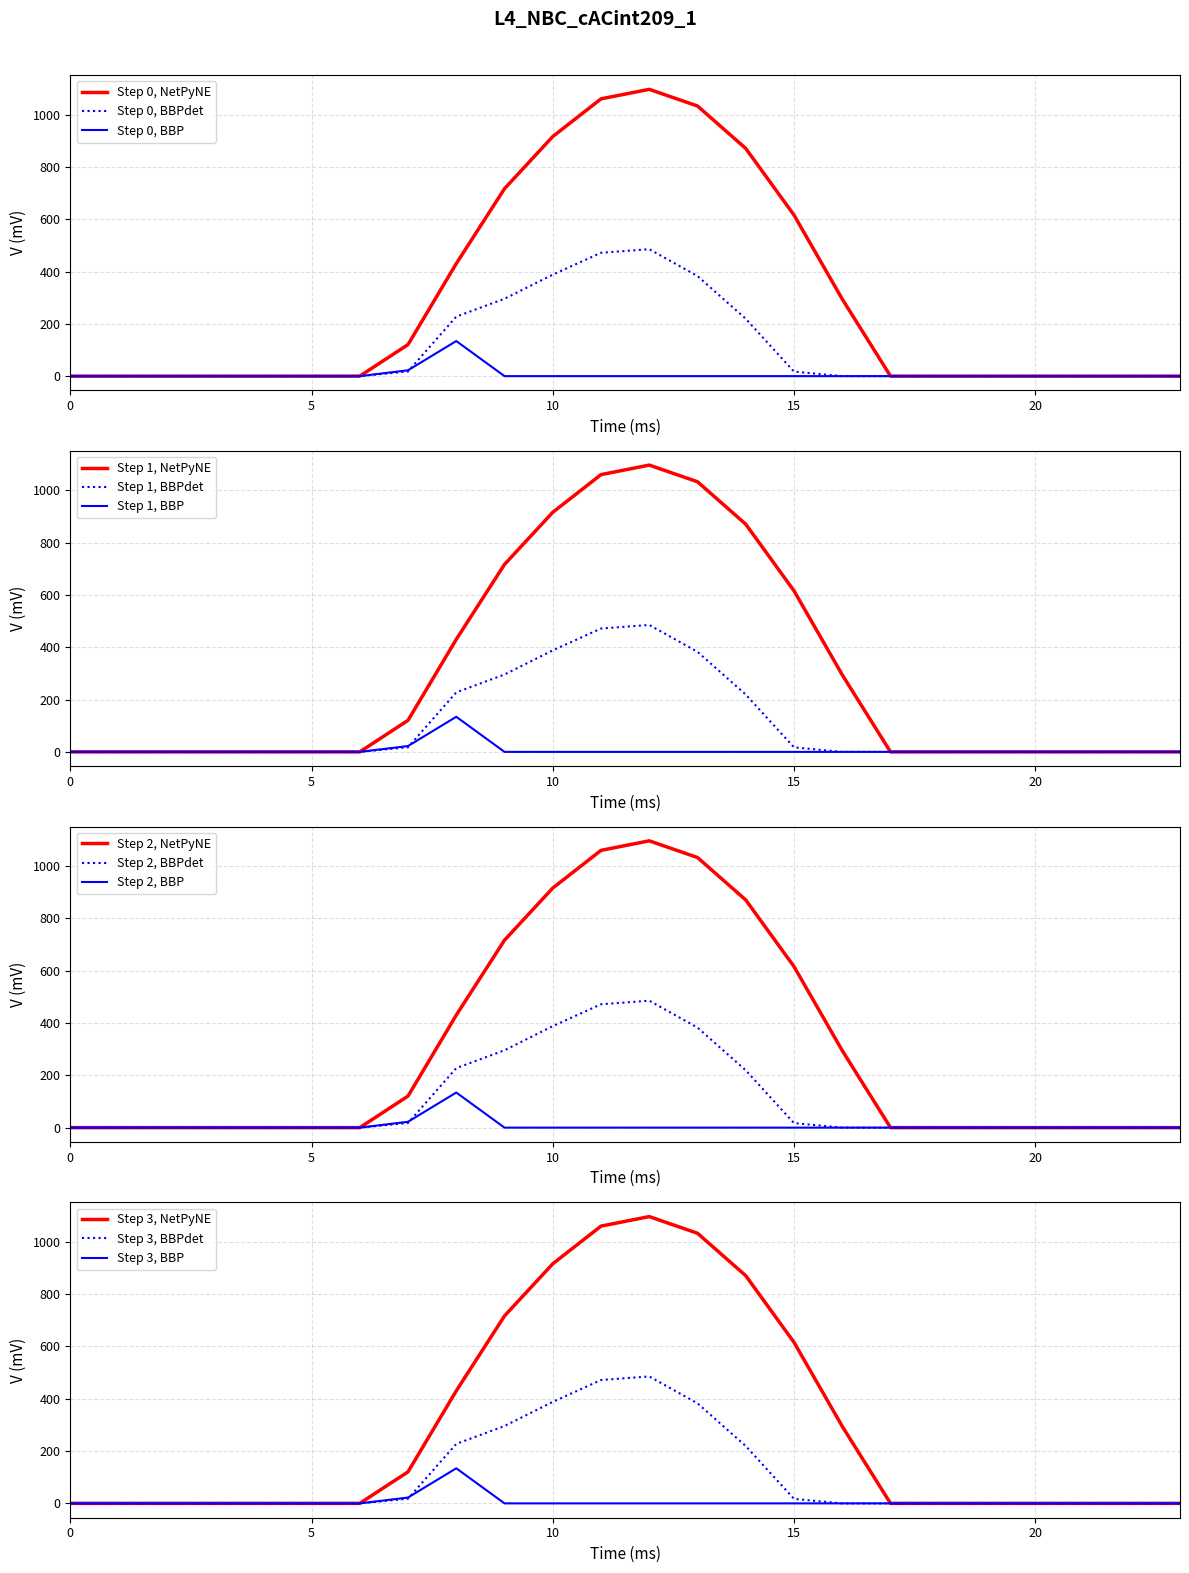

Which series has the largest total across all categories?

row_0